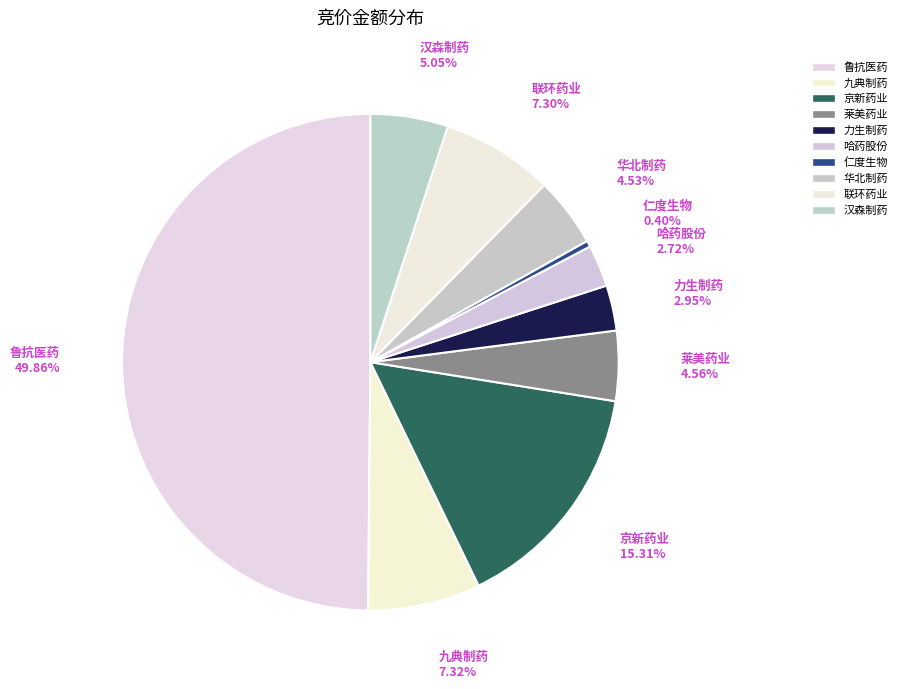

What percentage is the 京新药业 slice, to the nearest percent?

15%